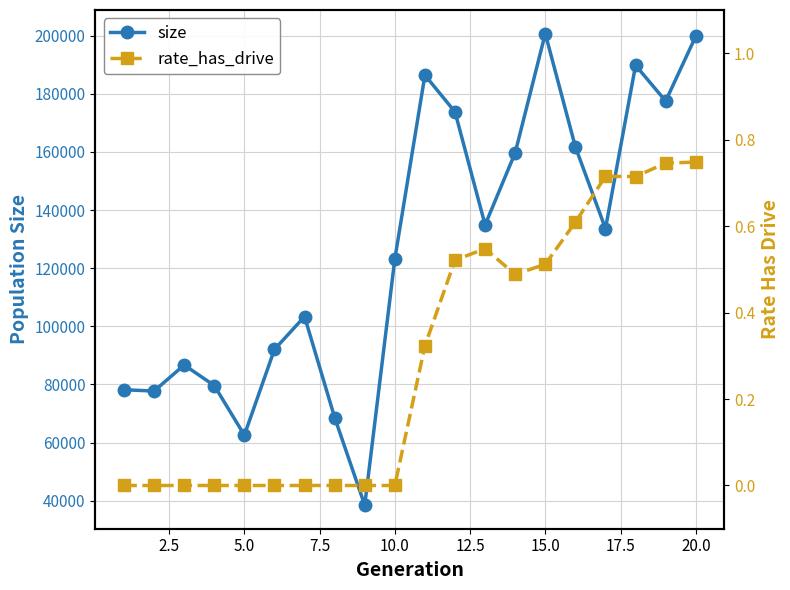

In size, how many points are higher than both neighbors (excluding endpoints)?

5